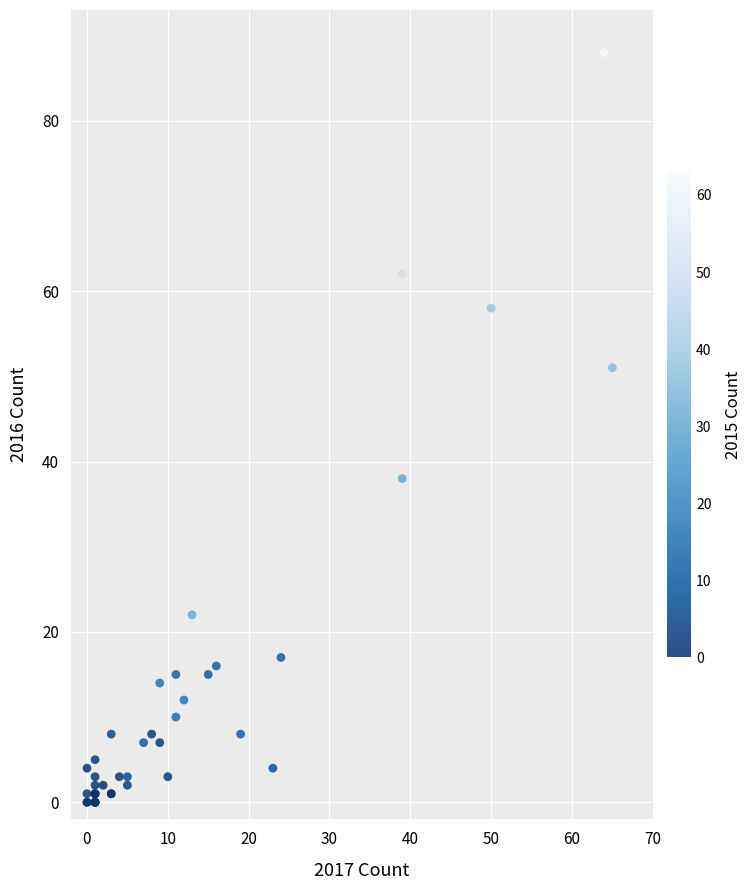

What Y value in the scatter plot is closest to 44?

38